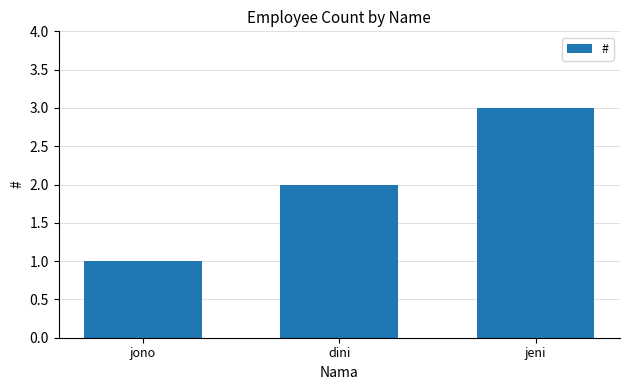

How many bars are there in total?

3